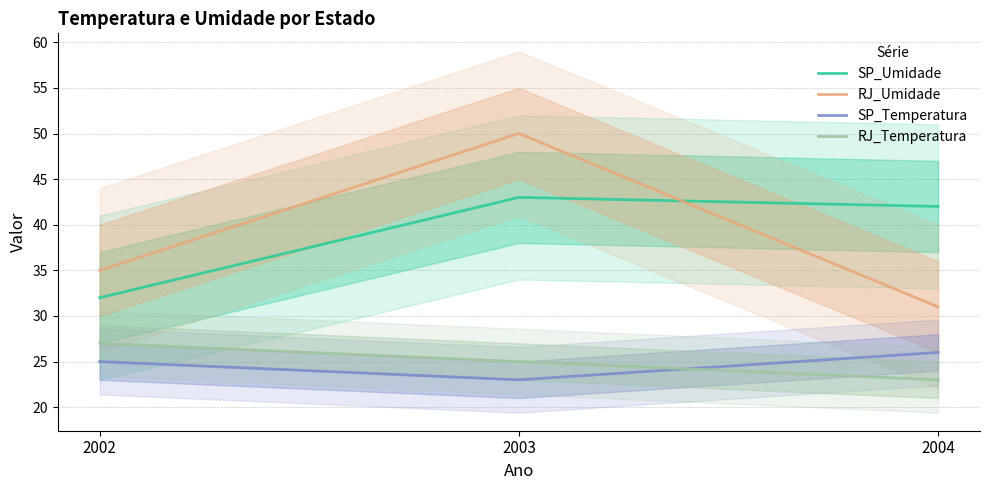

What is the difference between the highest and lowest values at 2002?

10